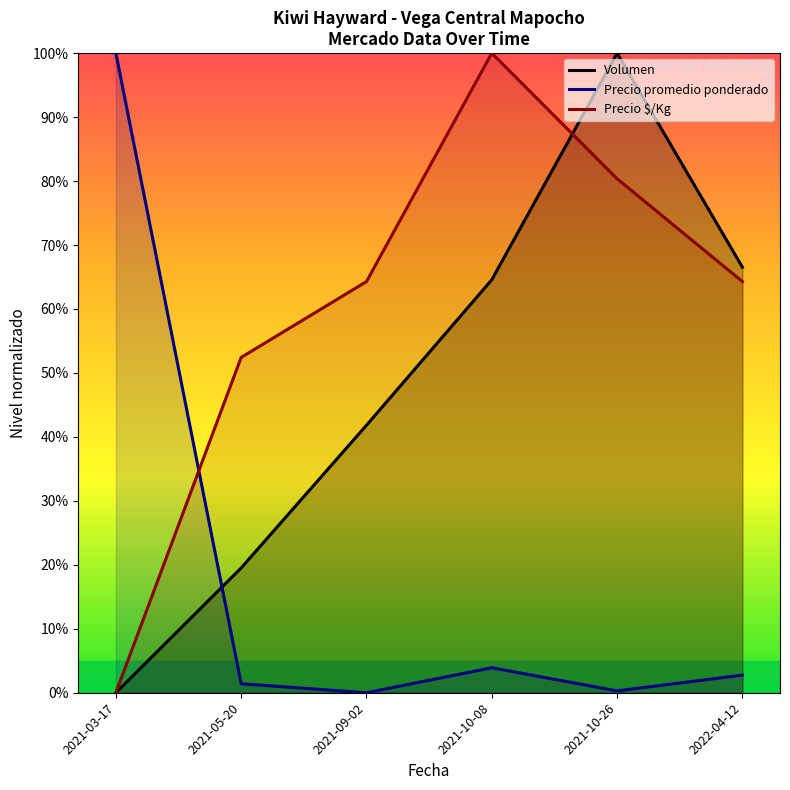

At which category does Precio promedio ponderado reach its first local peak?

2021-10-08